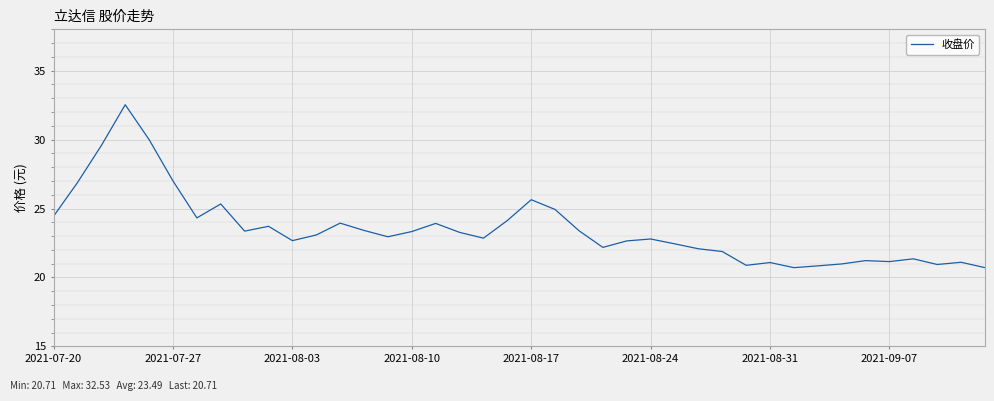

What is the minimum value shown in the chart?

20.7